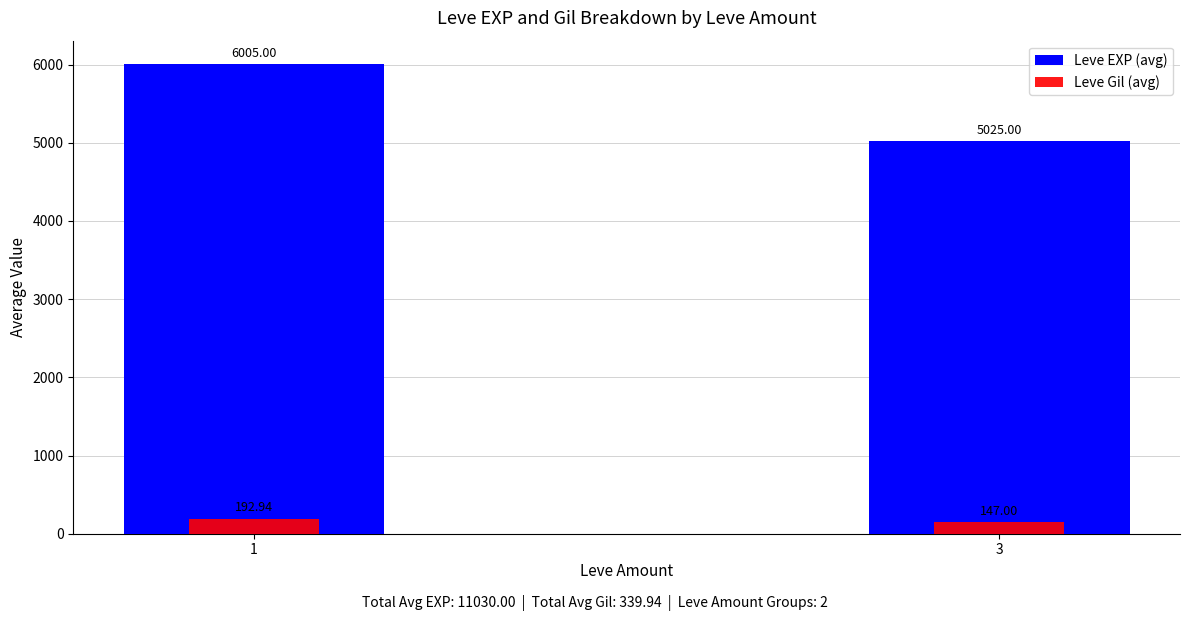

The Leve EXP (avg) series shows 6005.0 at 1. True or false?

True